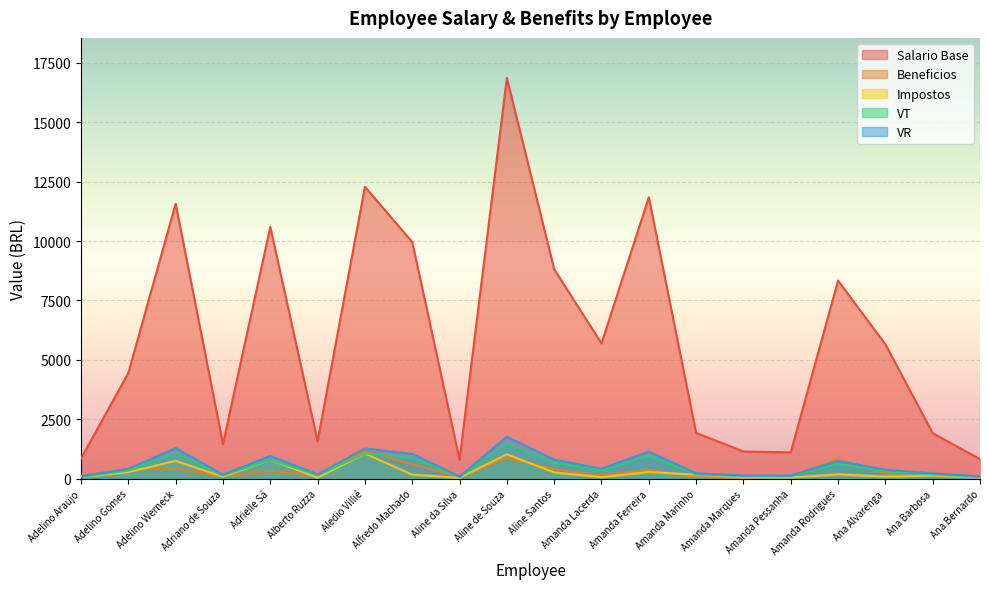

What is the smallest value displayed?

34.5